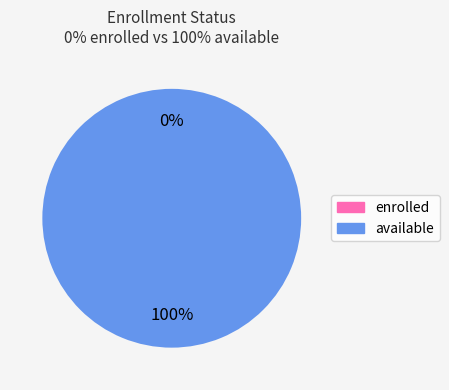

Is it true that available is 100% of the pie?

True